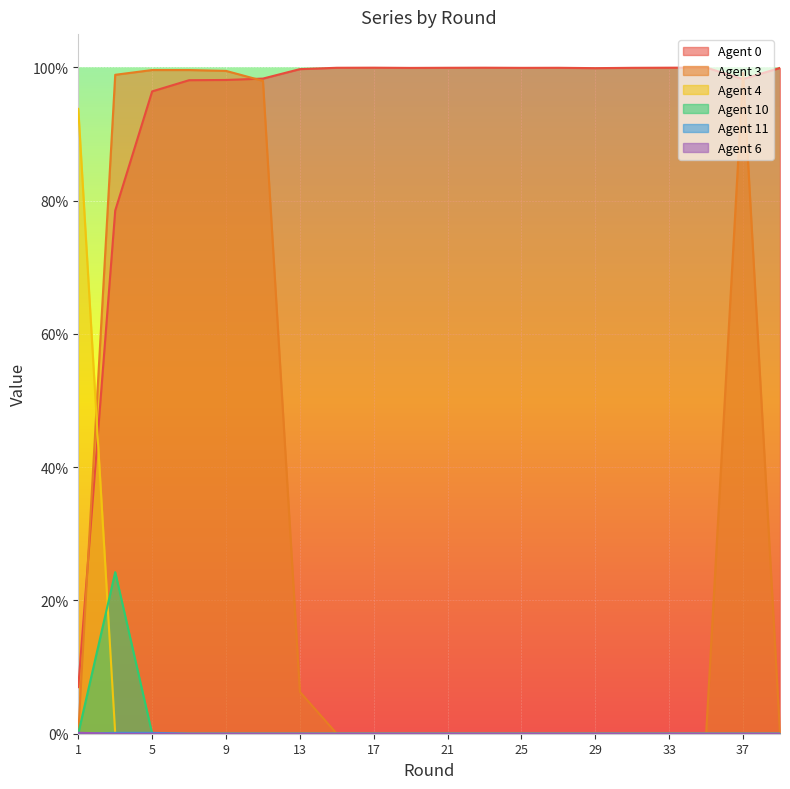

Which series has the largest range (max minus min)?

3